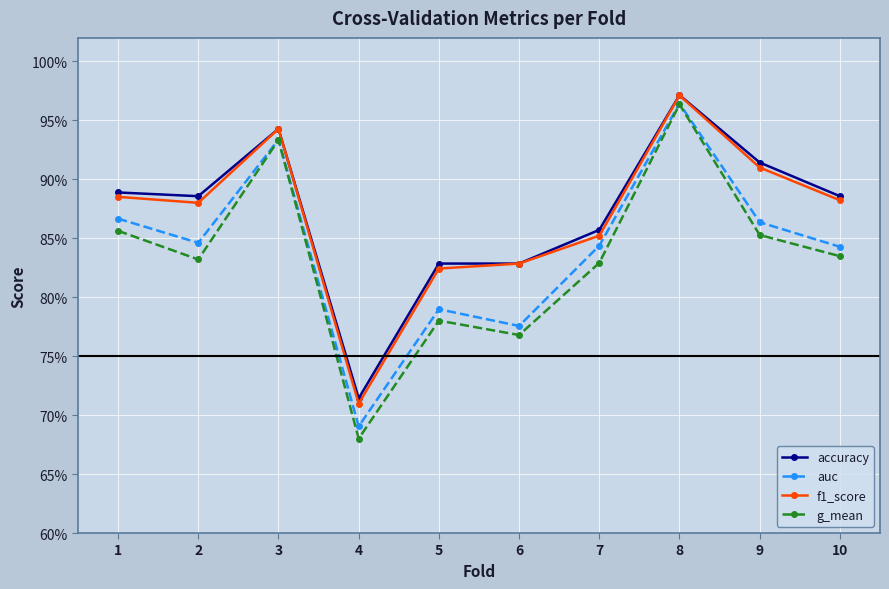

What are all the series names shown in the legend?

accuracy, auc, f1_score, g_mean